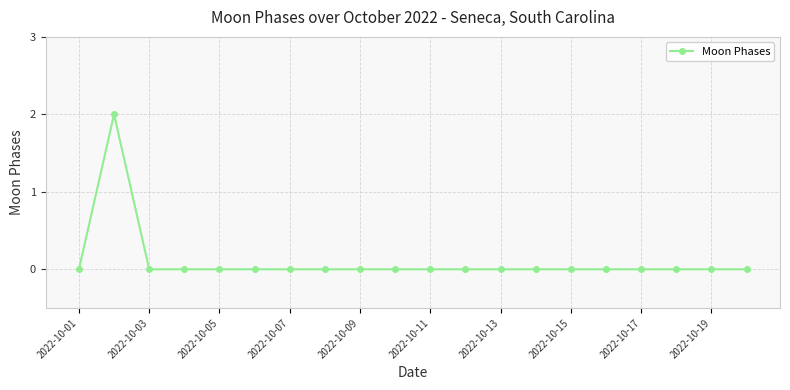

True or false: the data has more than 0 interior local peaks.

True